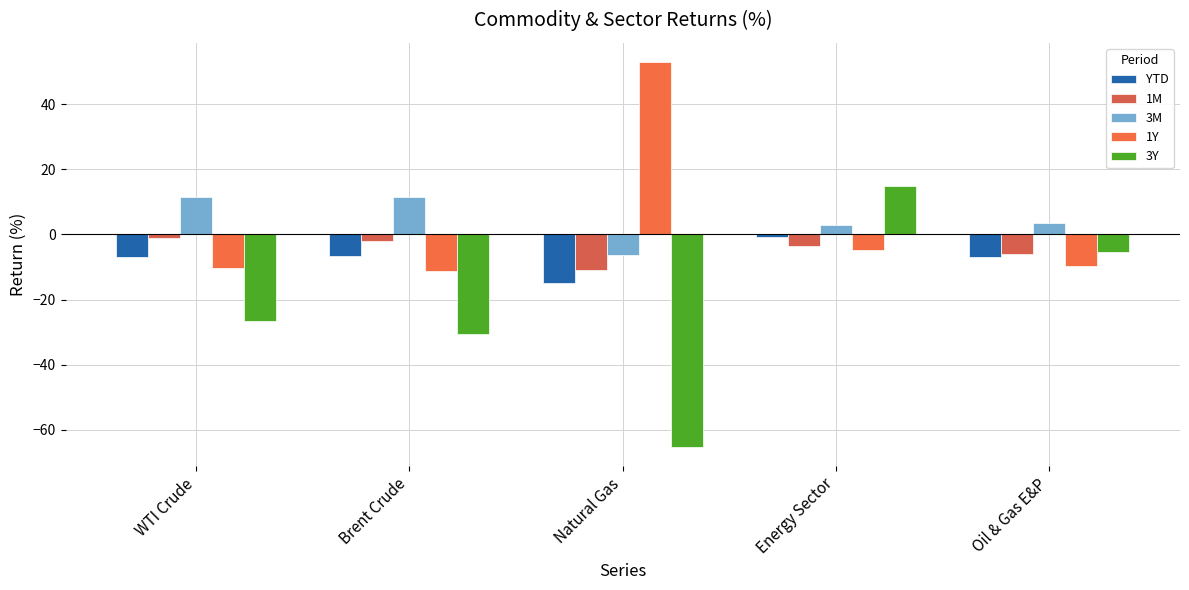

Which series has the widest spread of values?

3Y